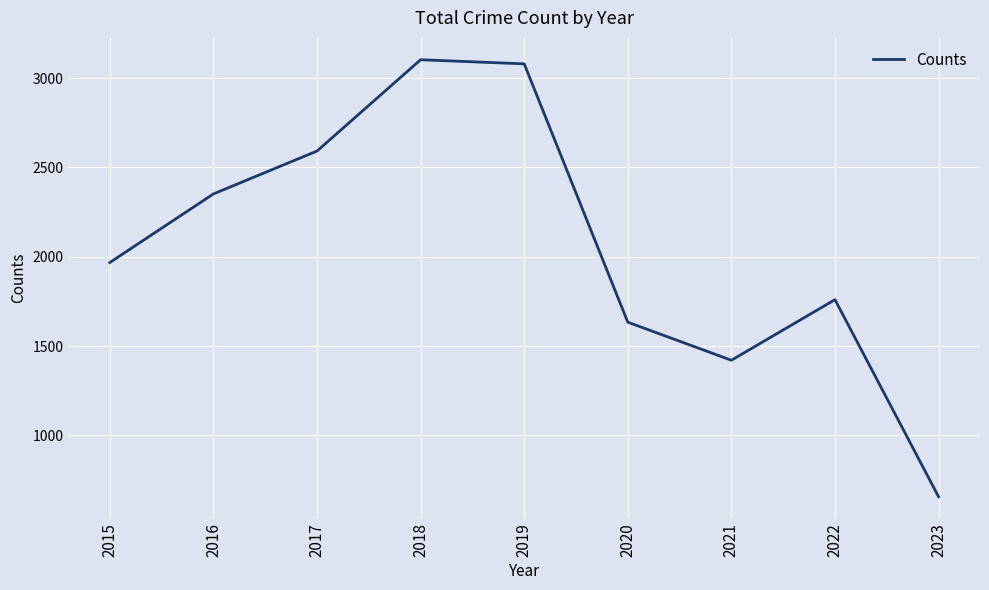

Reading left to right, what are all the values shown in this chart?

2015=1968	2016=2352	2017=2592	2018=3103	2019=3080	2020=1634	2021=1421	2022=1760	2023=657